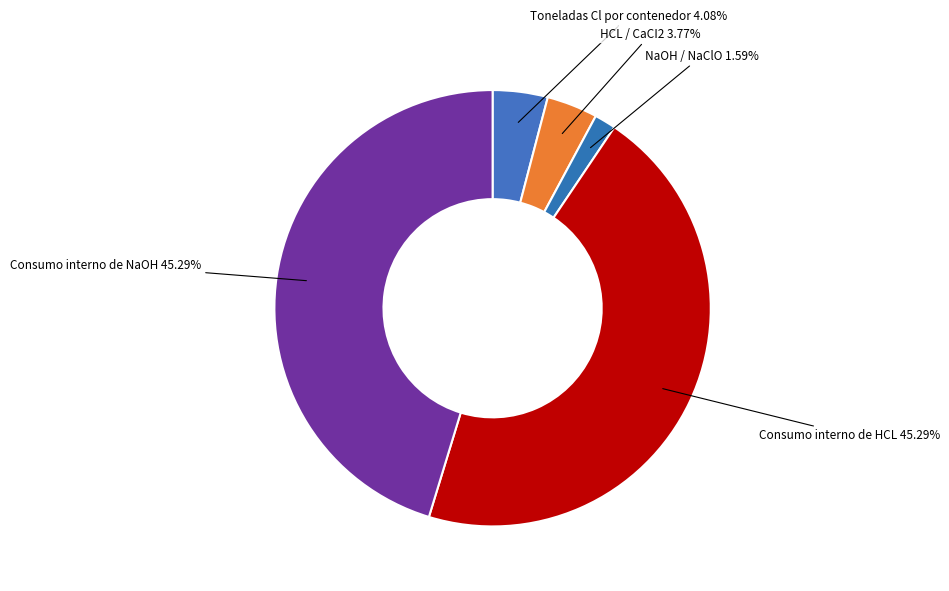

Which has a higher value, HCL / CaCI2 or Consumo interno de NaOH?

Consumo interno de NaOH